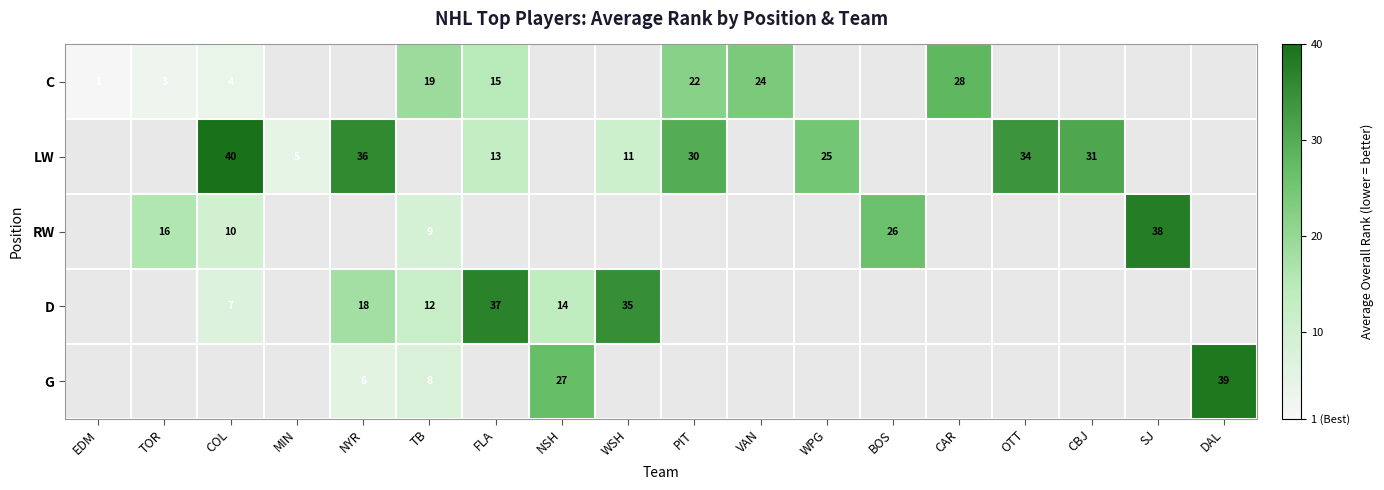

Is it true that C equals 2.5 at COL?

False